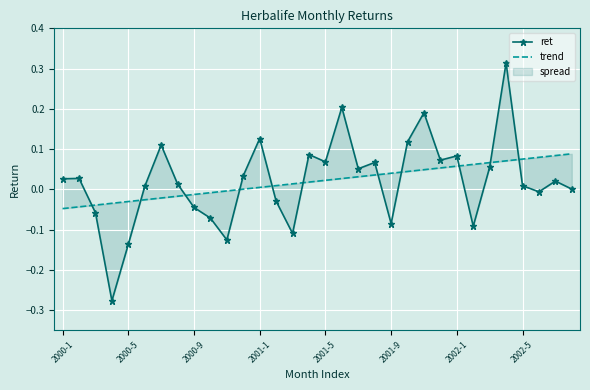

At which category does the chart reach its peak across all series?

27